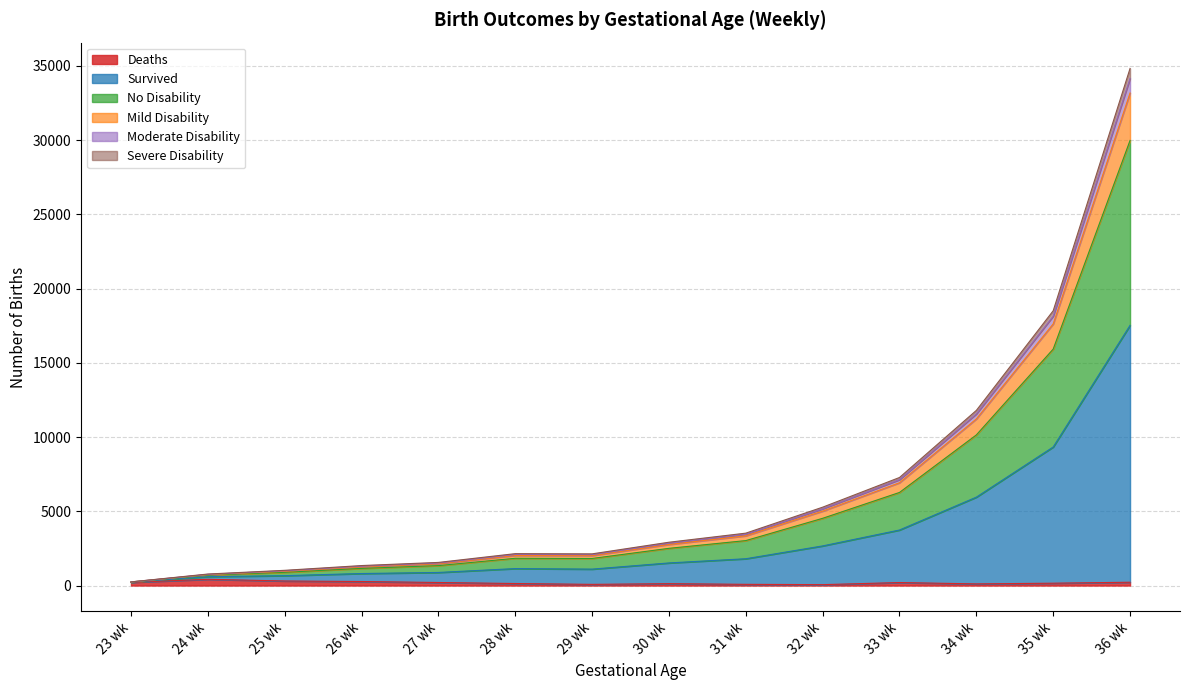

At 35 wk, list the series in order from smallest to largest.

Deaths, Severe Disability, Moderate Disability, Mild Disability, No Disability, Survived